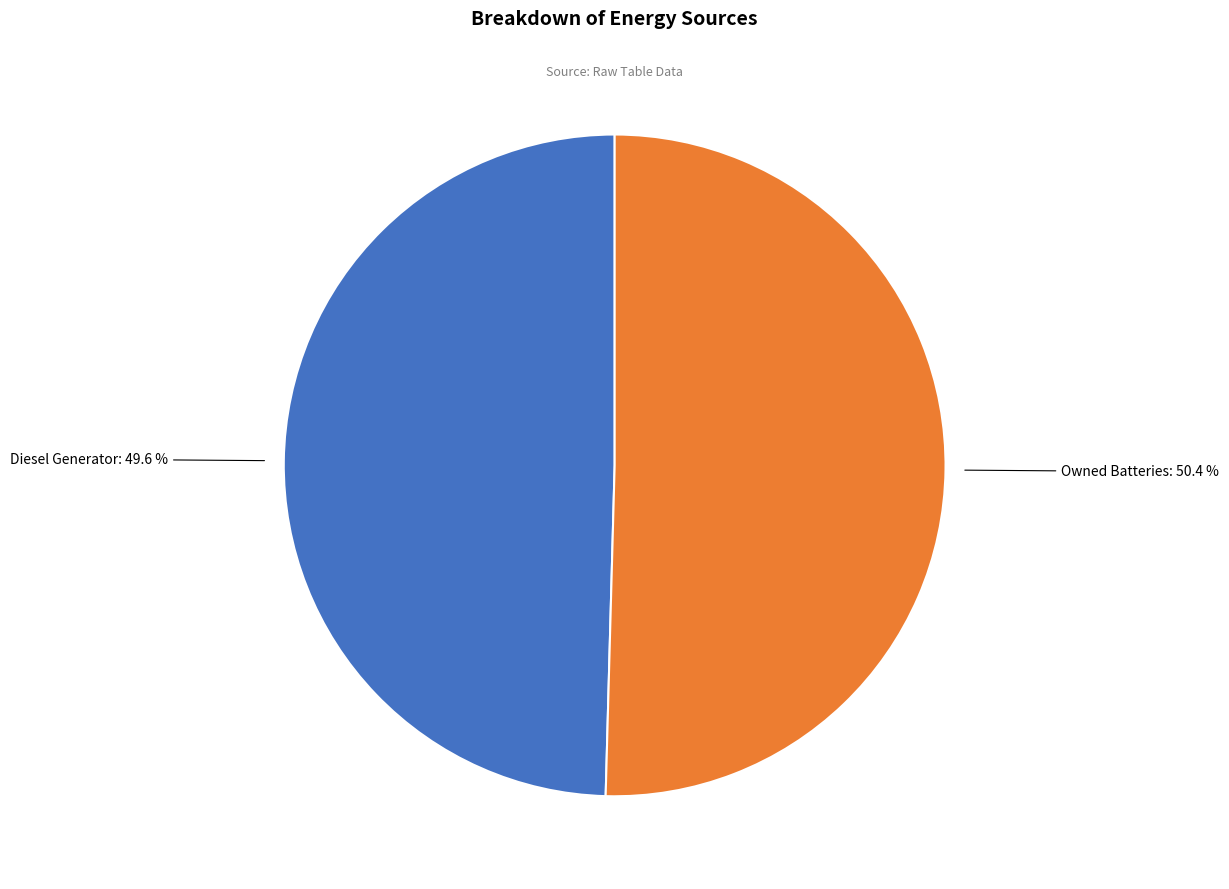

Is there a majority slice in this chart?

Yes